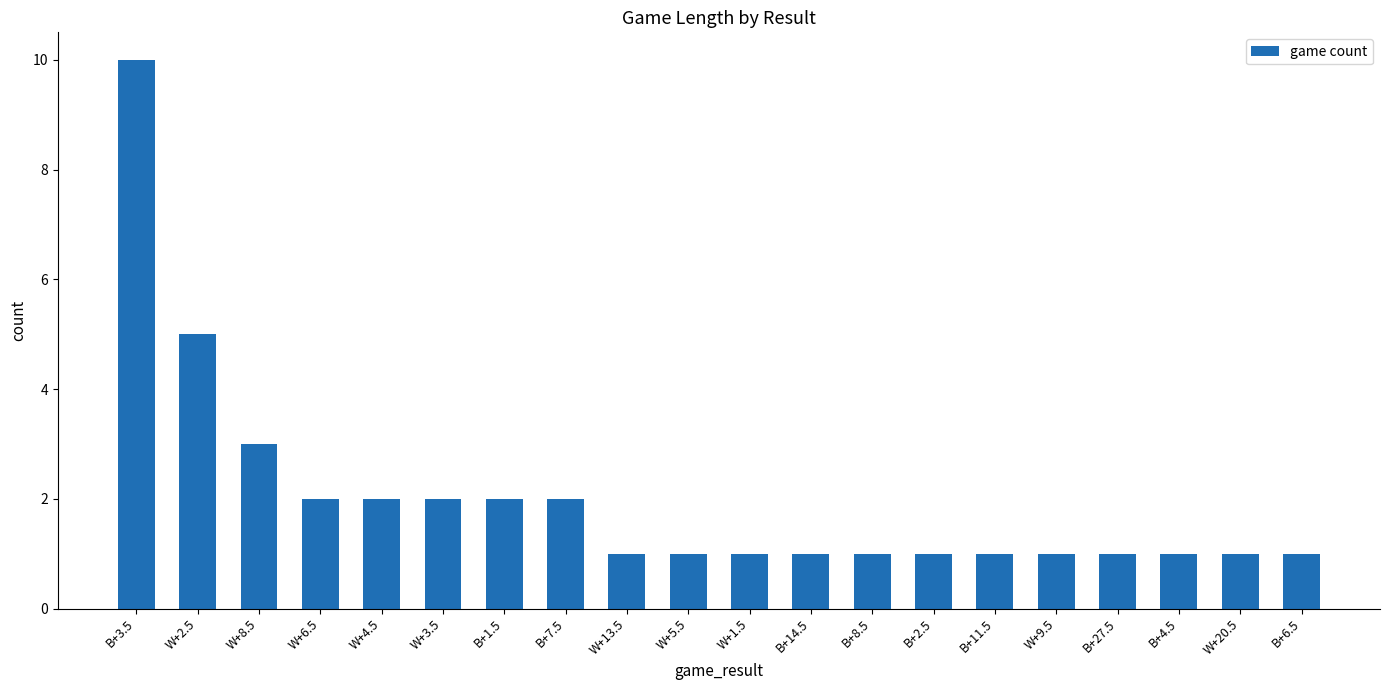

What is the minimum value shown in the chart?

1